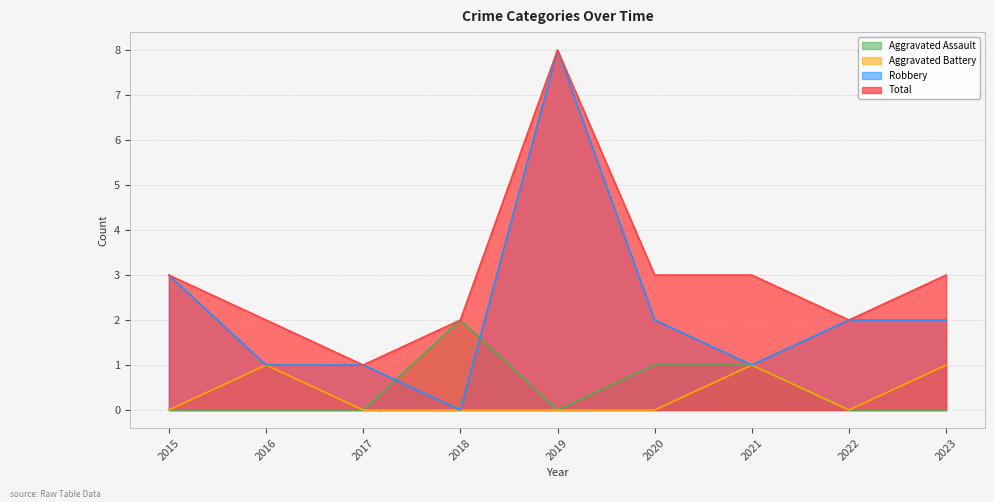

What is the maximum value shown in the chart?

8